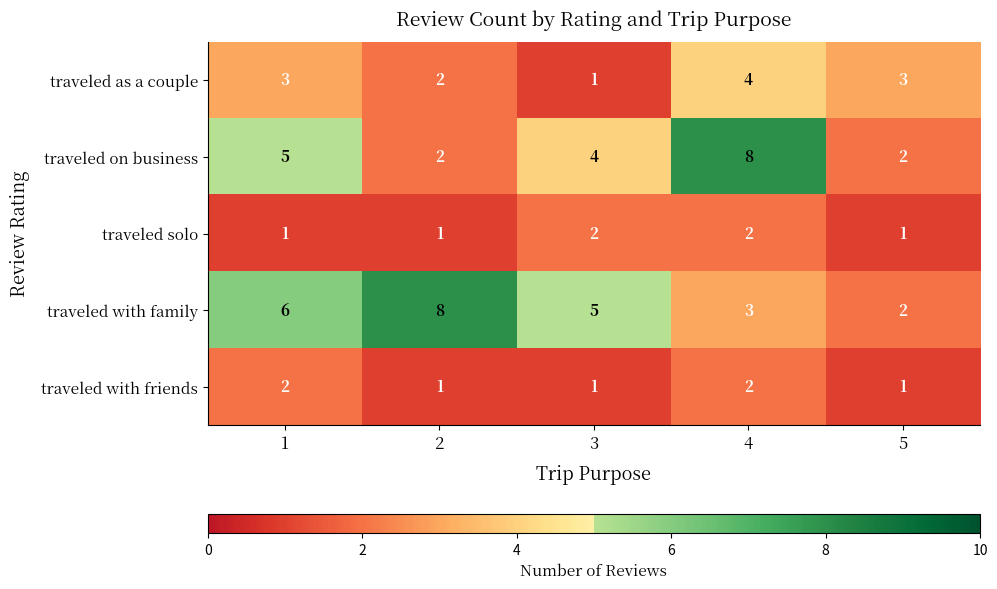

What is the difference between the second highest and second lowest values in the traveled on business series?

3